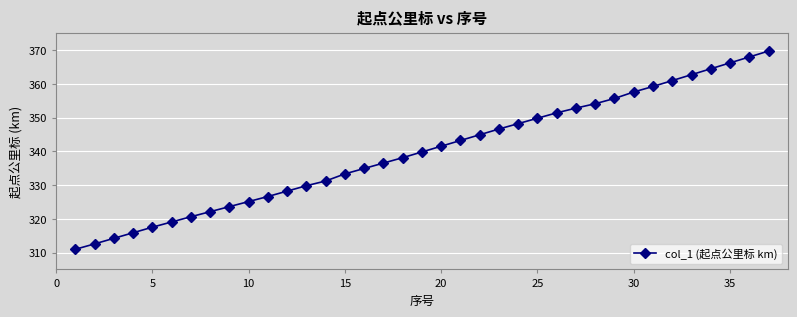

What is the value of the 27th point from the left?

352.8